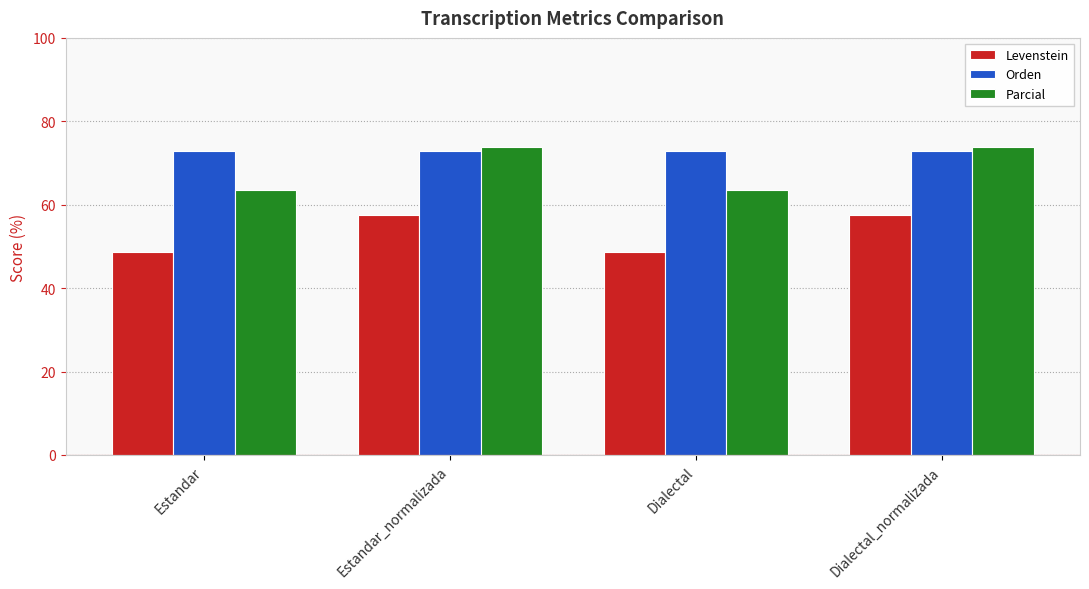

How many bars are there in total?

12